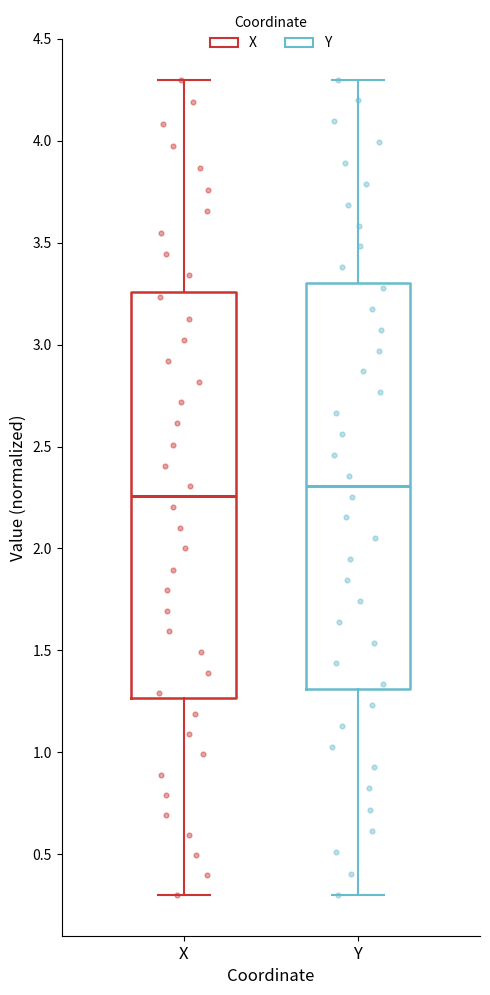

Which box has the lowest median line?

X